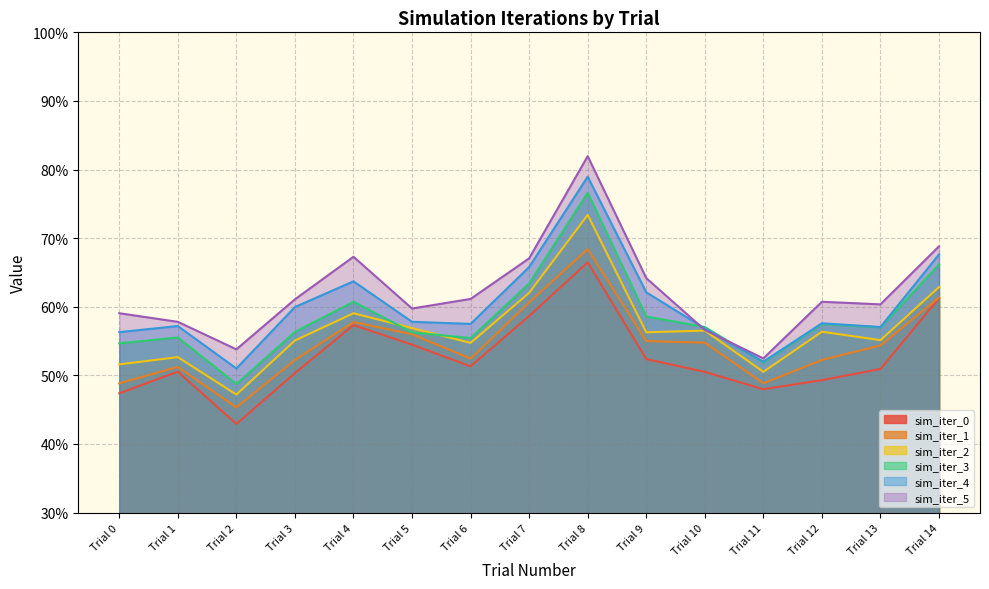

Where is the first local minimum for sim_iter_0?

Trial 2